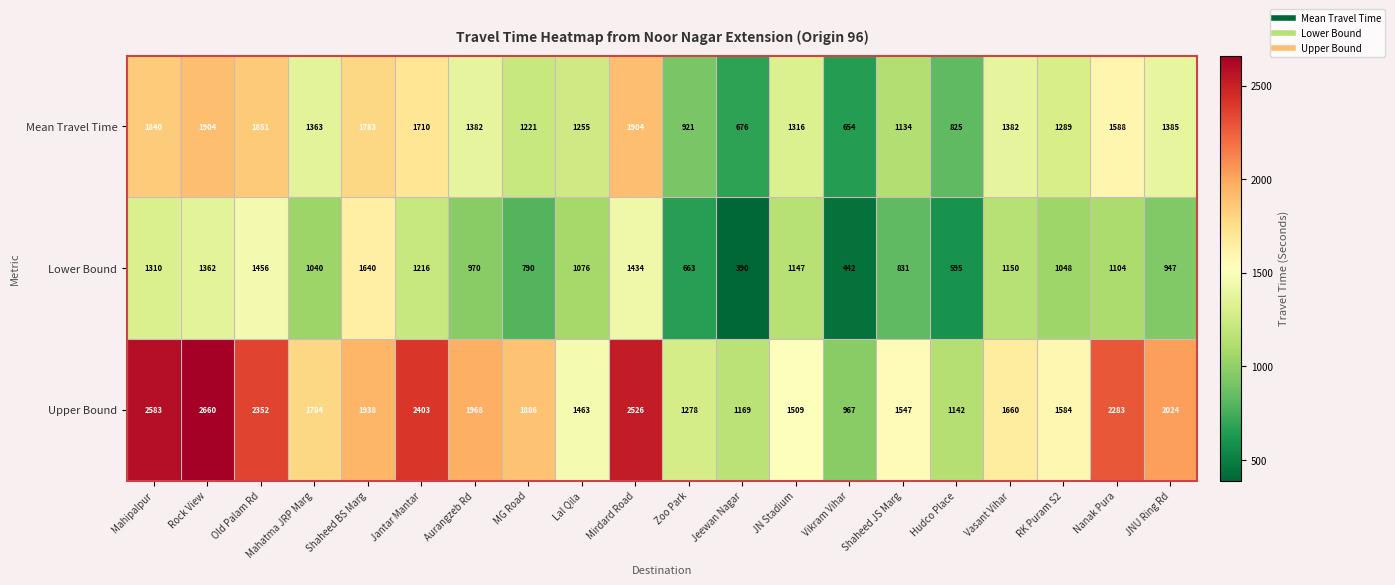

What is the average value of the Lower Bound series?

1031